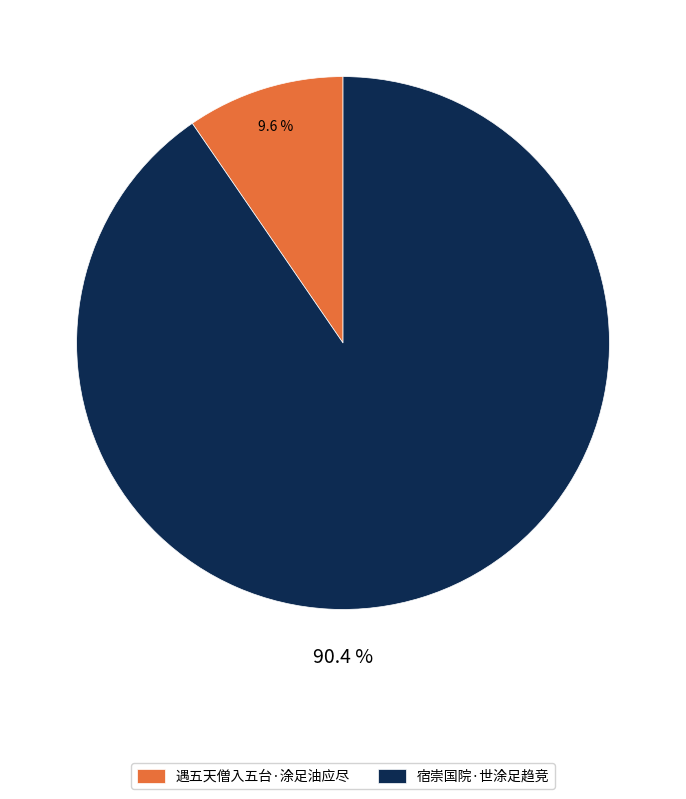

How many segments does this pie chart have?

2